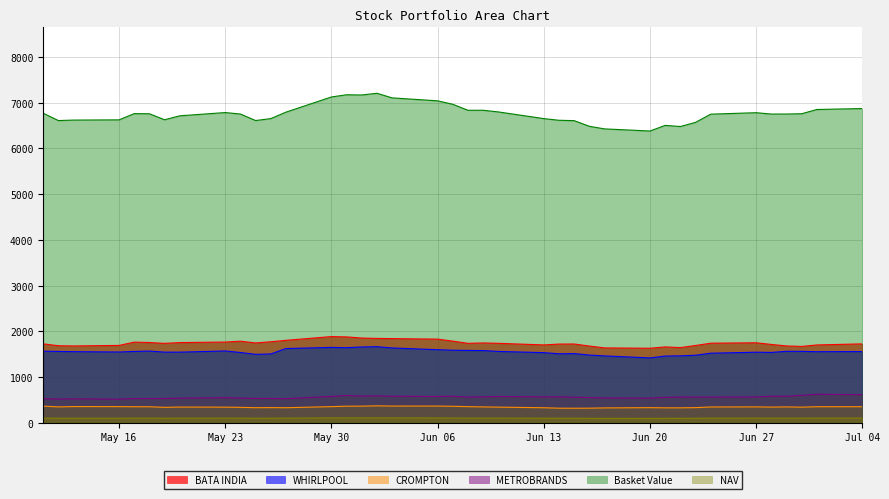

At which category does the chart reach its peak across all series?

2022-06-02